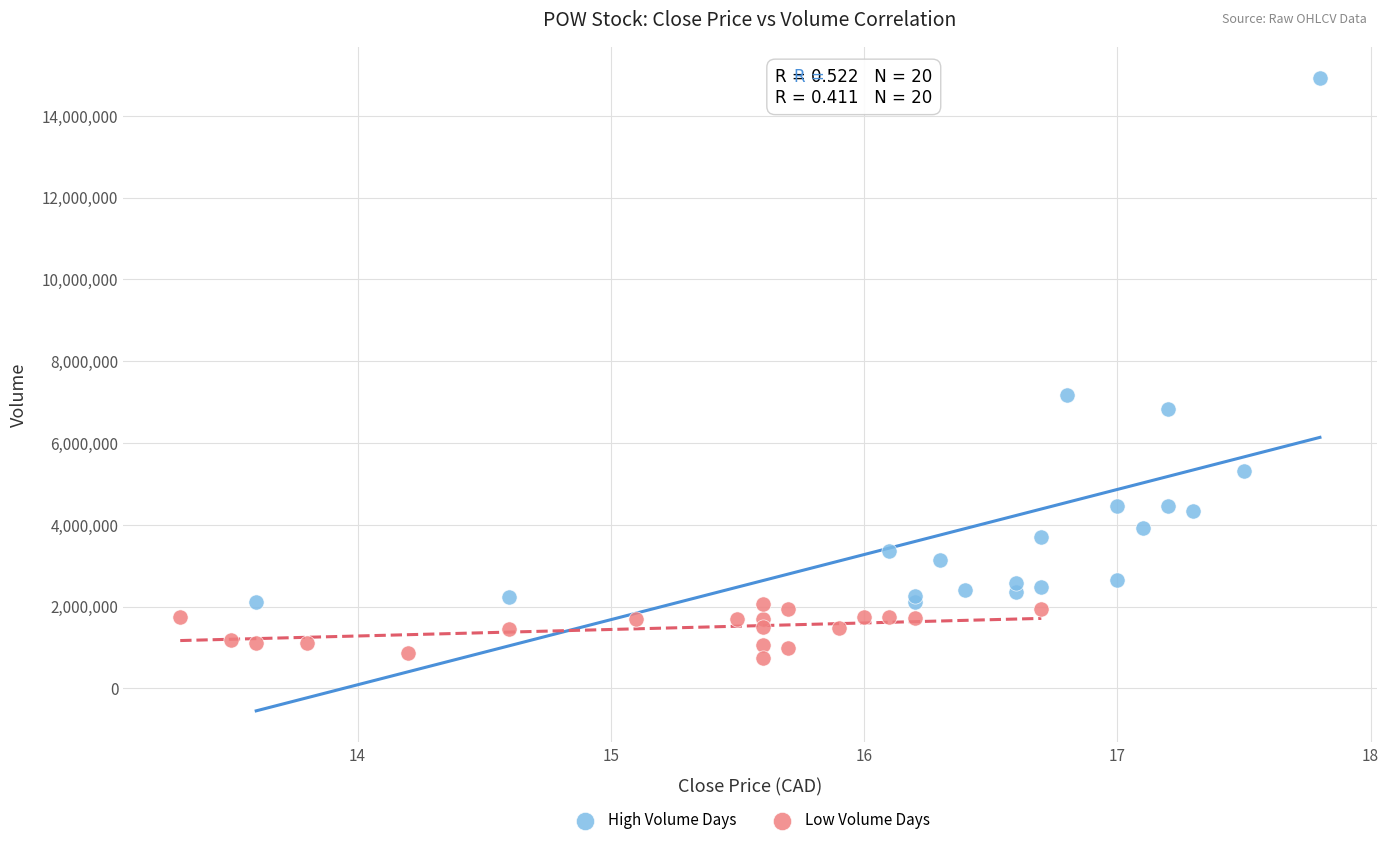

Which series reaches the maximum Y coordinate?

High Volume Days